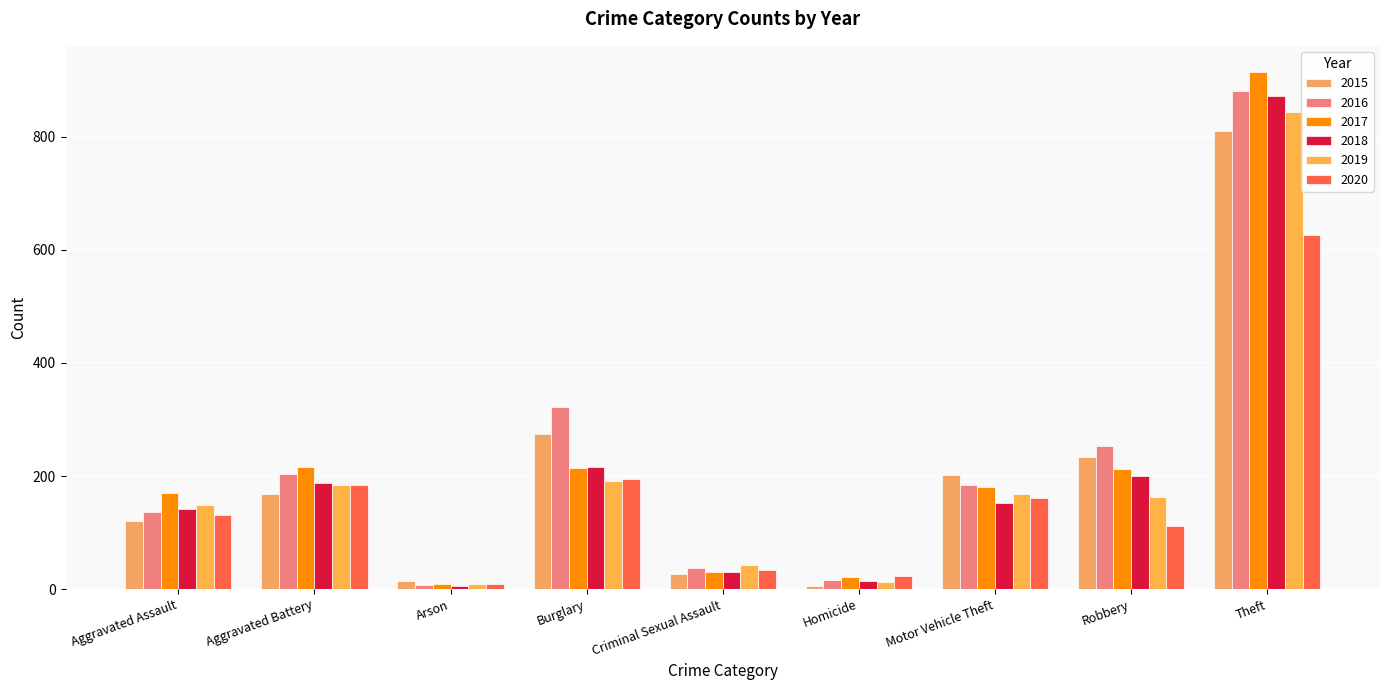

What is the difference between the second highest and second lowest values in the 2020 series?

171